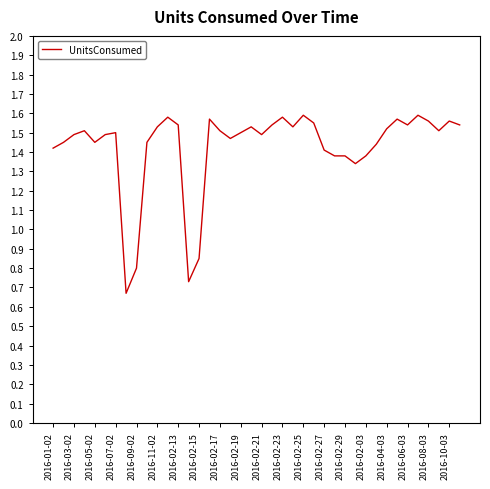

What is the difference between the maximum and minimum values?

0.9